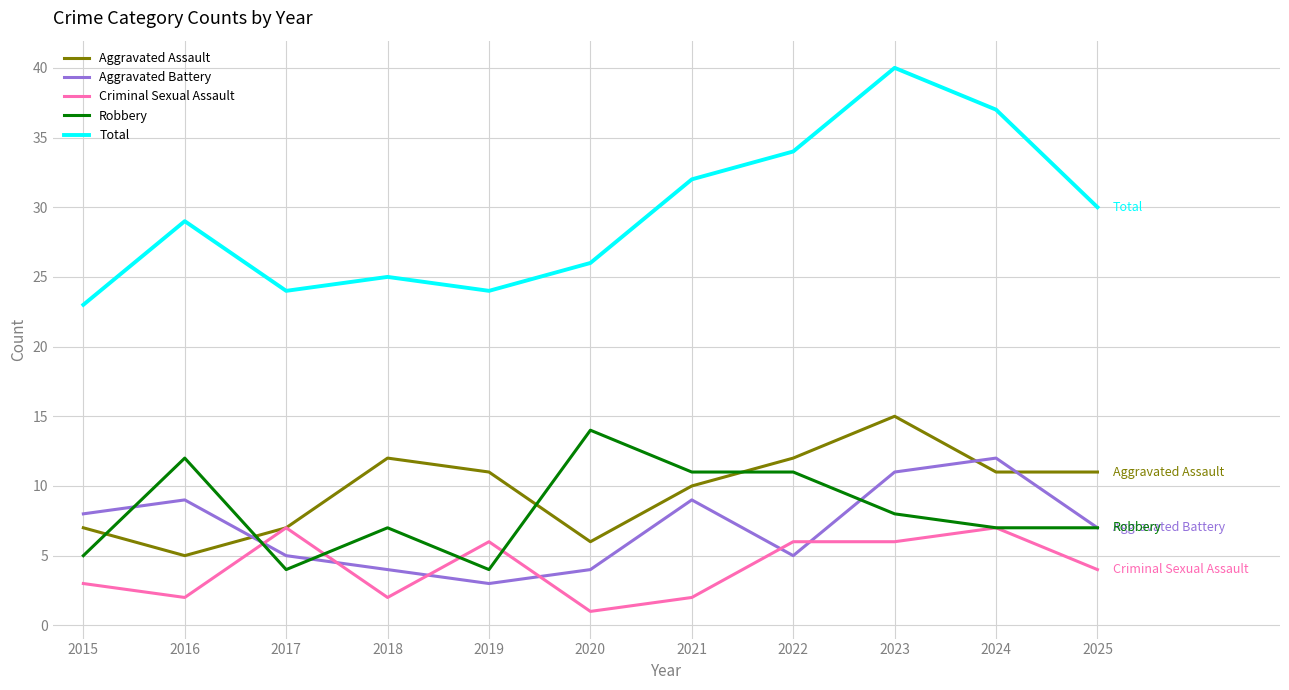

What is the difference between the highest and lowest values at 2018?

23